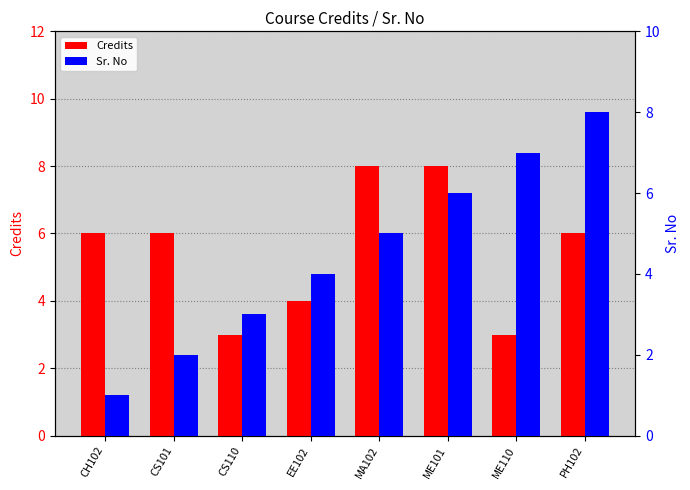

The Credits series shows 2 at CS110. True or false?

False